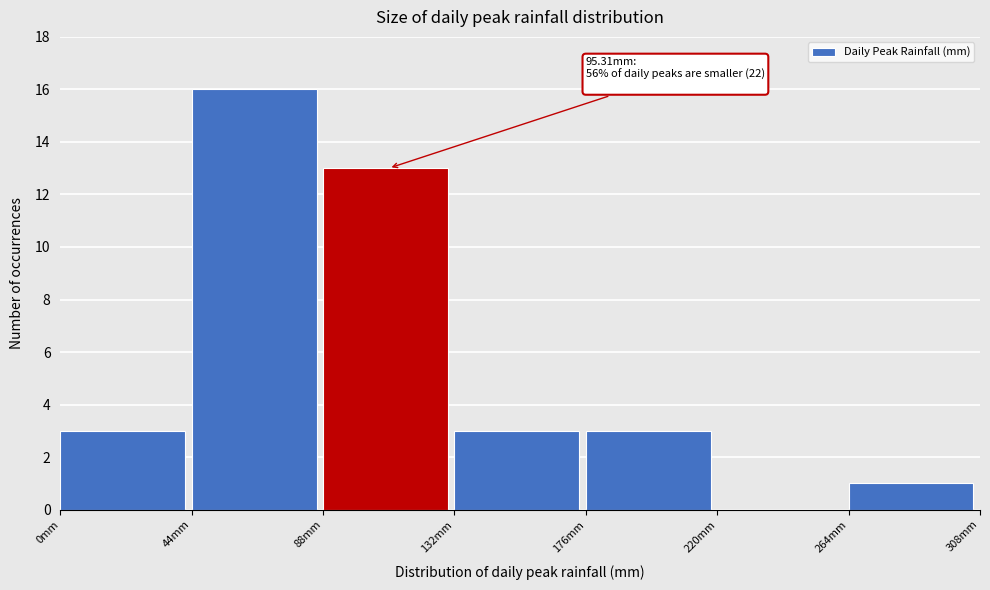

Over which range of the x-axis is the bar tallest?

44 to 88